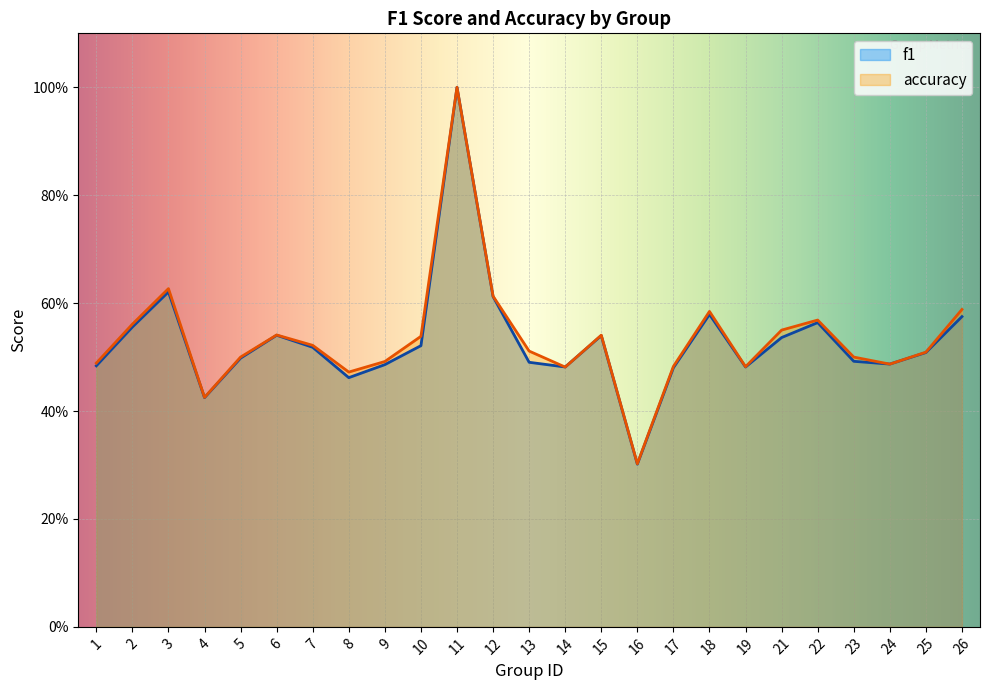

Is it true that accuracy equals 0.5 at 10?

True